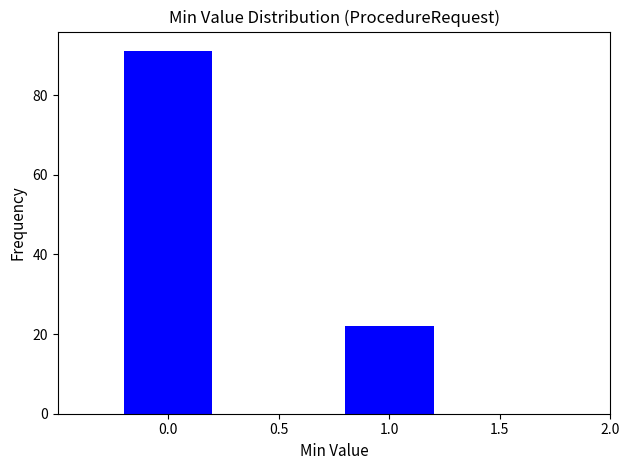

Reading left to right, list all the values displayed in this chart.

91	22